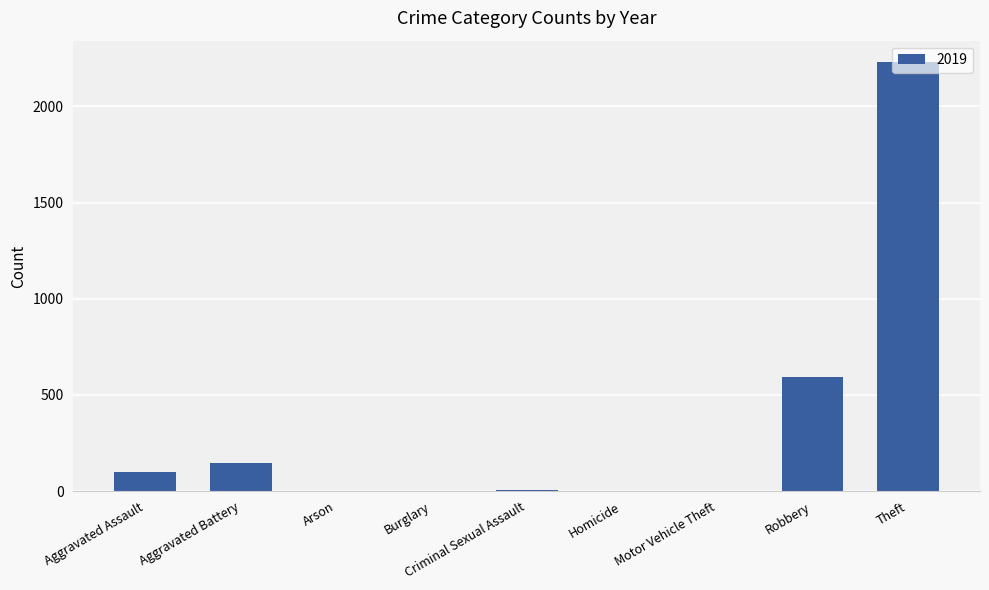

Where is the data nearest to the value 1115?

Robbery